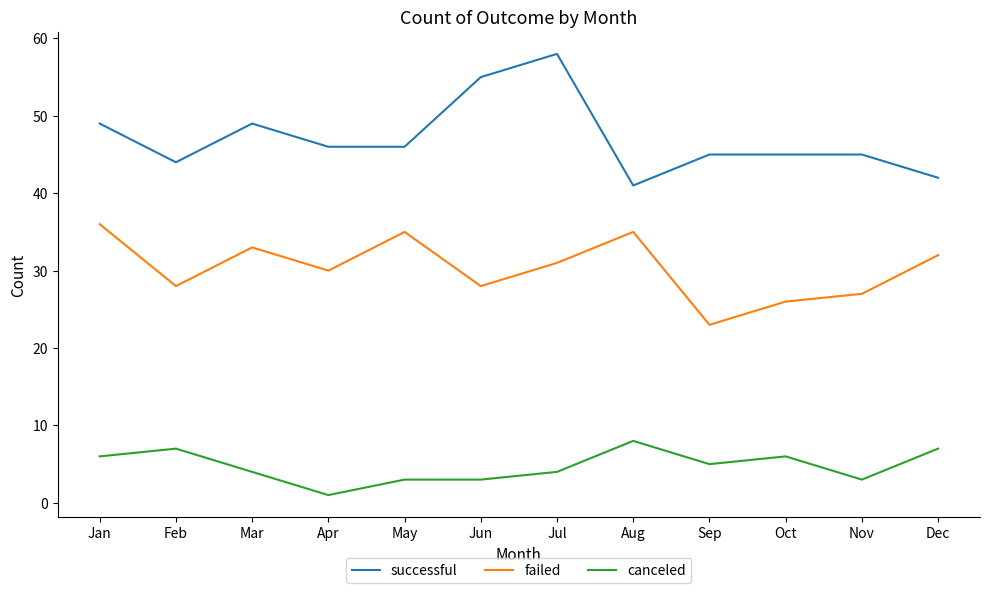

What is the difference between the maximum and minimum values in the canceled series?

7